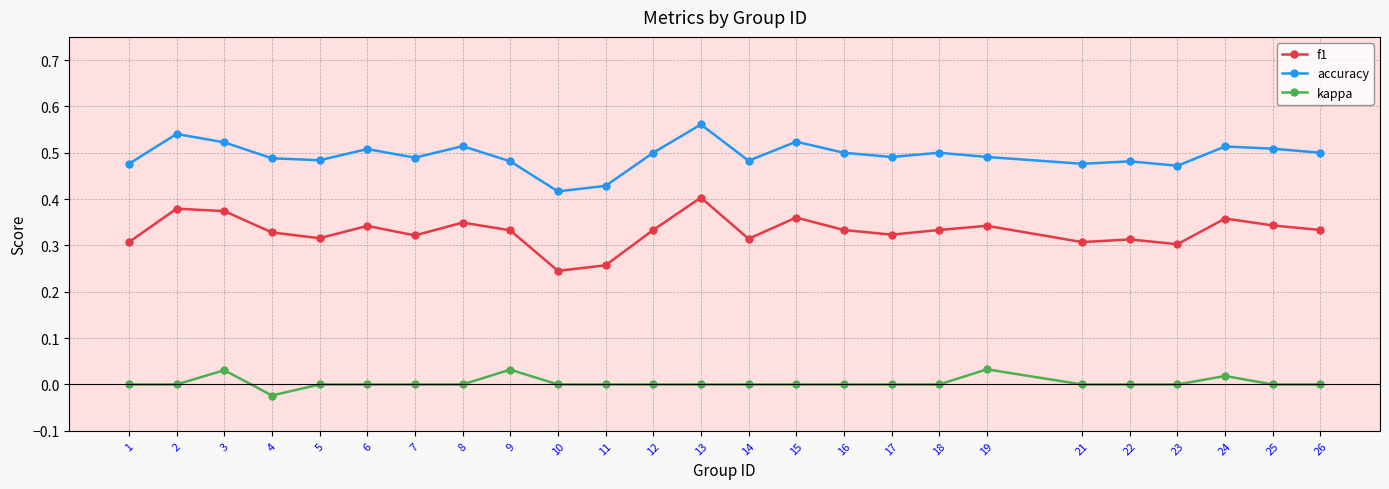

Rank the series at 4 from lowest to highest value.

kappa, f1, accuracy